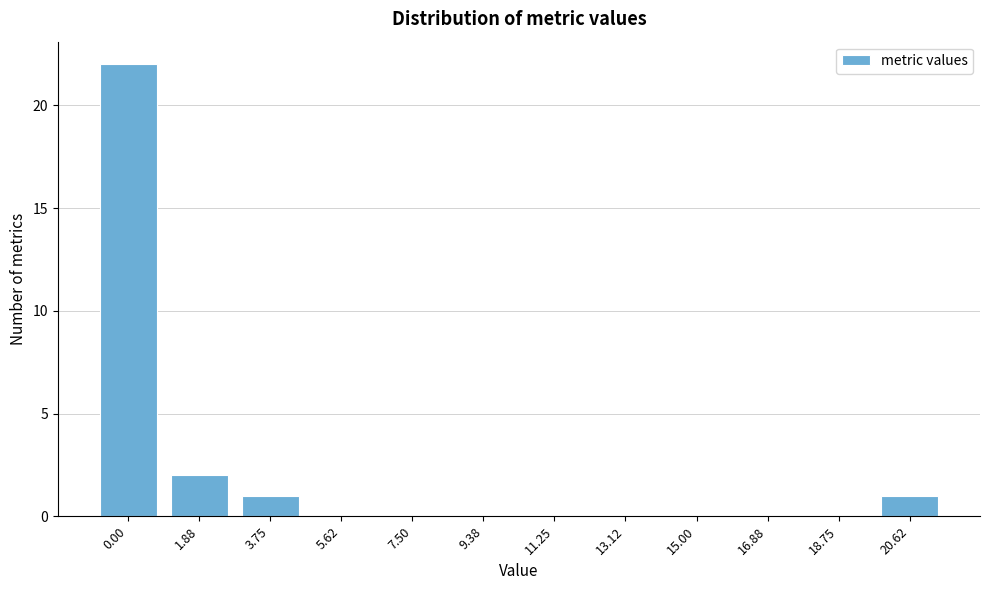

Reading left to right, list all the values displayed in this chart.

0.00=22	1.88=2	3.75=1	5.62=0	7.50=0	9.38=0	11.25=0	13.12=0	15.00=0	16.88=0	18.75=0	20.62=1